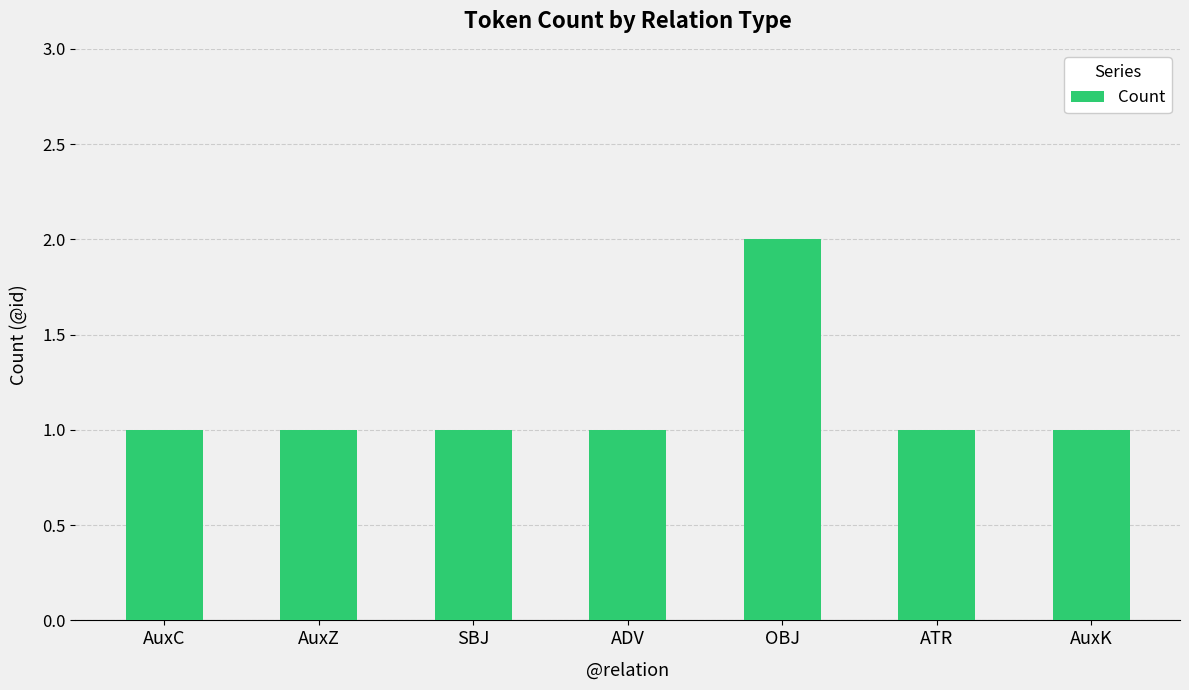

What is the ratio of the value at AuxC to the value at OBJ?

0.5